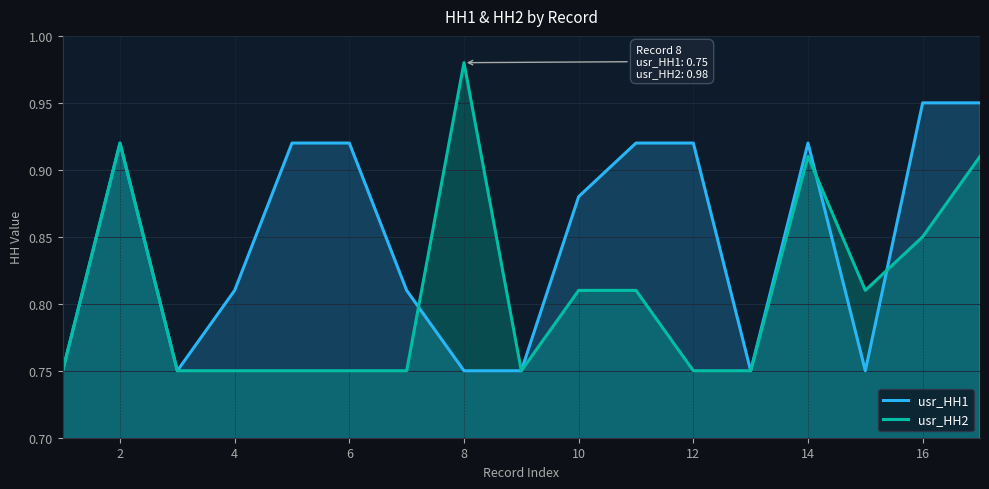

Which series has the largest total across all categories?

usr_HH1